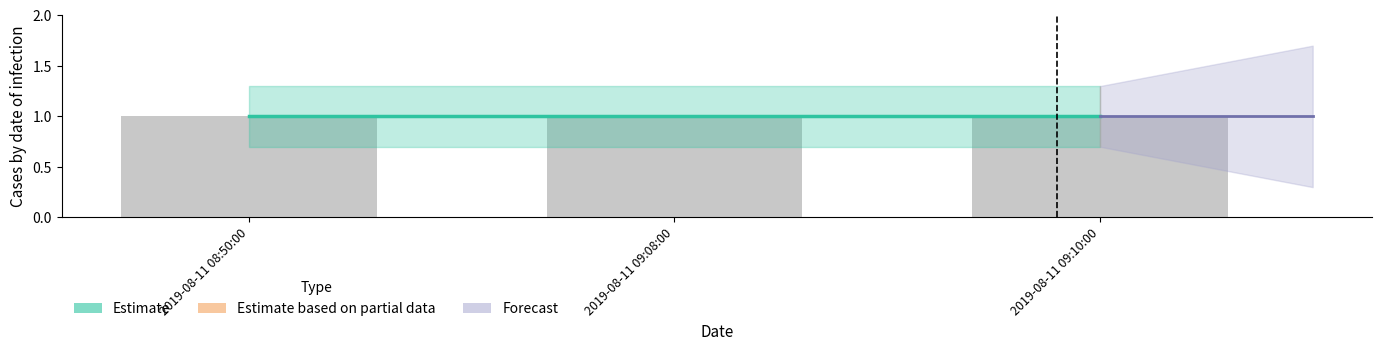

Is the value of Estimate_lower at 2019-08-11 09:10:00 greater than the value of Estimate_upper at 2019-08-11 08:50:00?

No